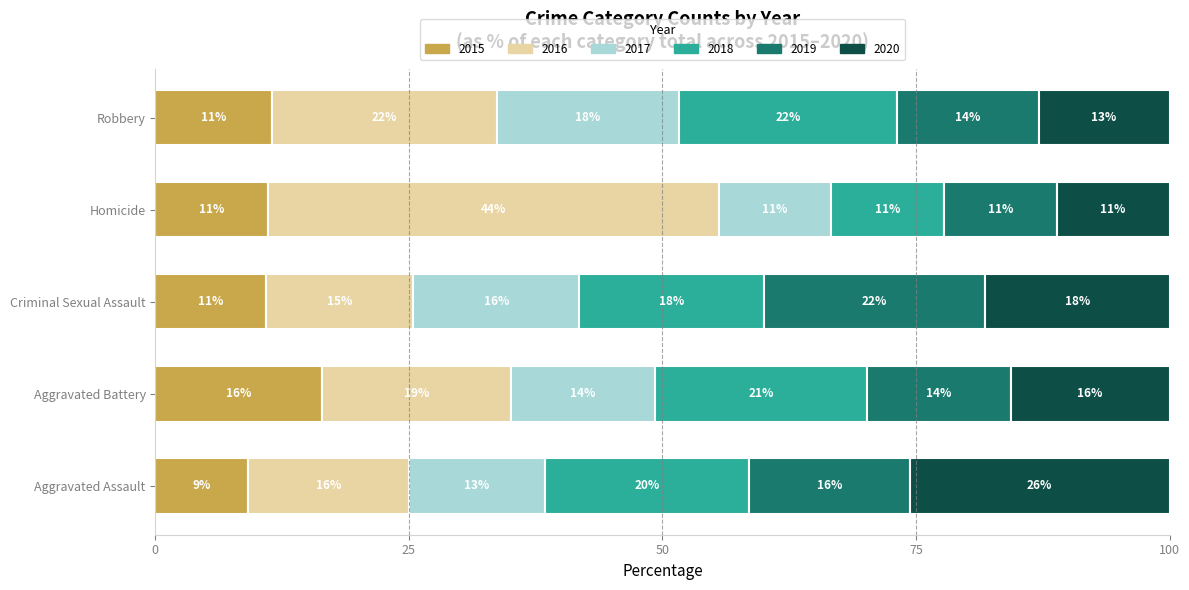

What are all the series names shown in the legend?

2015, 2016, 2017, 2018, 2019, 2020